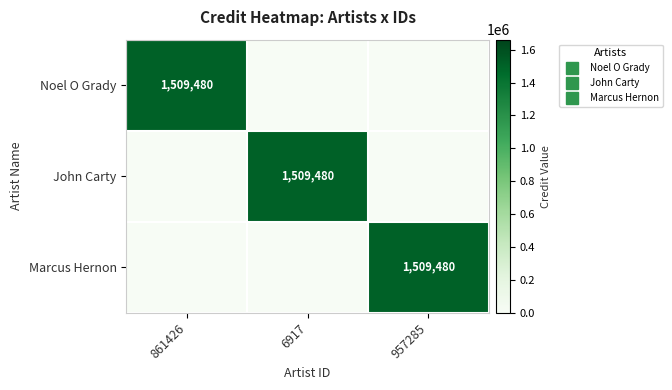

What is the difference between the maximum and minimum values in the Noel O Grady series?

1509480